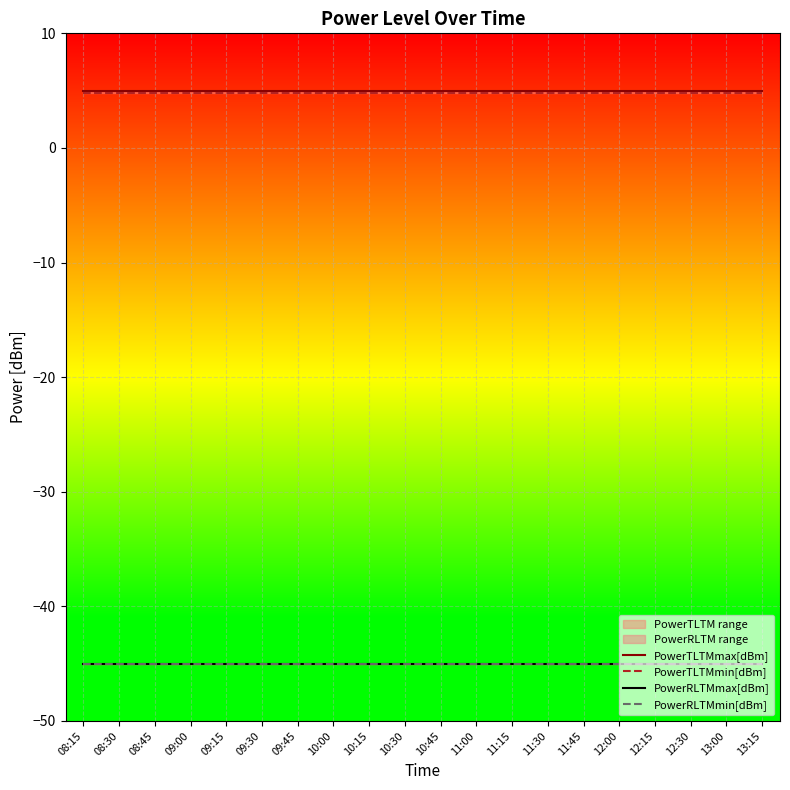

Is it true that PowerRLTMmin[dBm] equals -15.3 at 09:30?

False